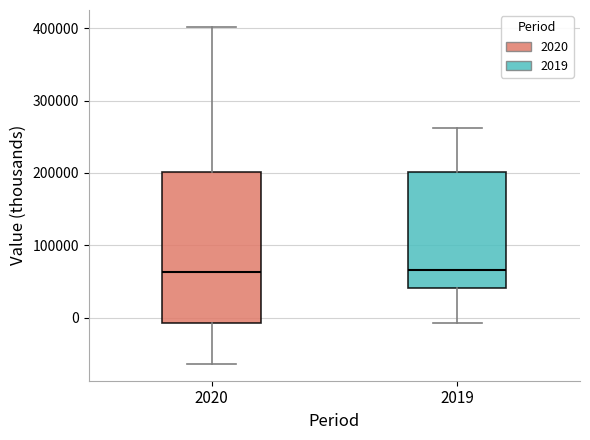

Reading left to right, read every box against the y-axis: the position of its median line, the range the box covers, and the ends of its whiskers. The values are not printed on the chart, so give them approximately, as read against the axis.

2020: median 60000, box -10000 to 200000, whiskers -60000 to 400000
2019: median 70000, box 40000 to 200000, whiskers -10000 to 260000